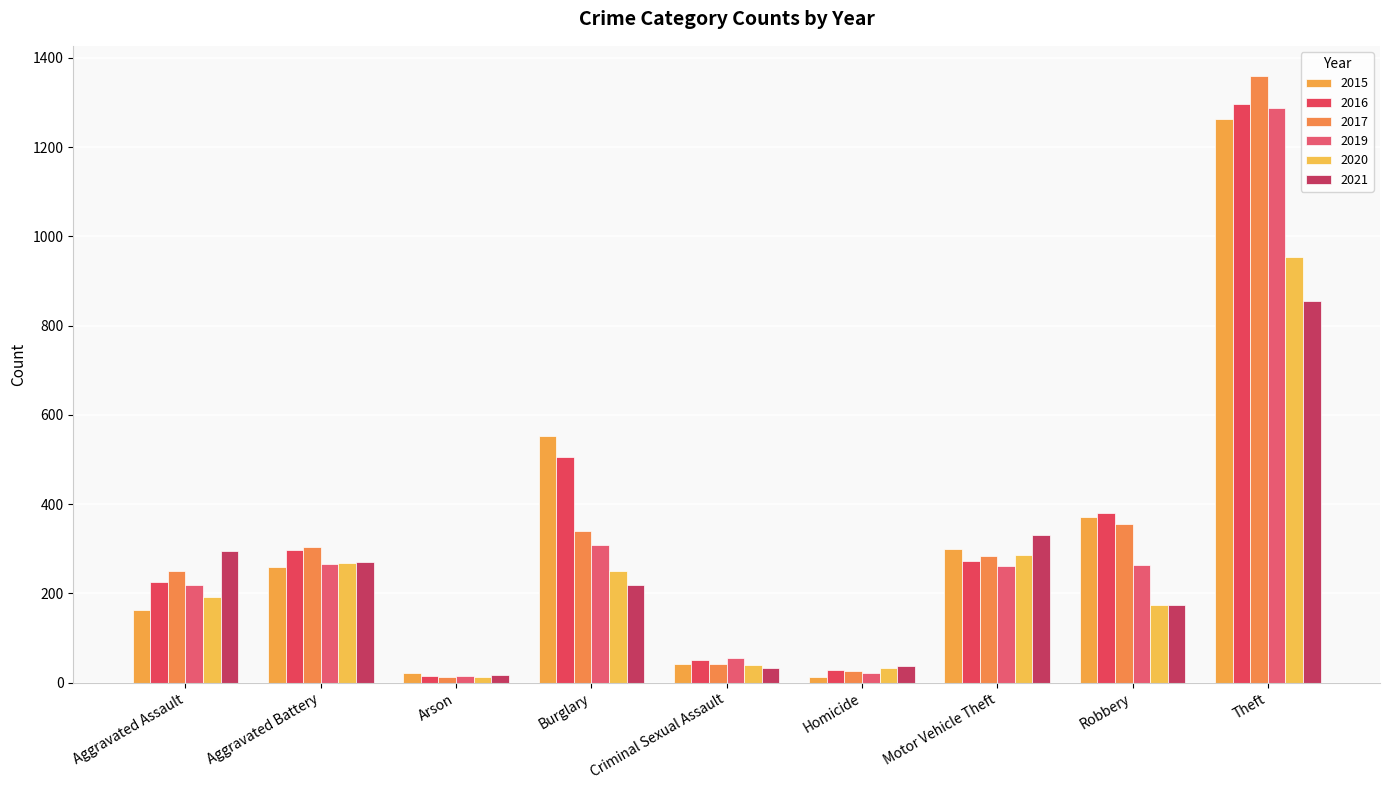

What is the sum of the 2015 values at Robbery and Arson?

394